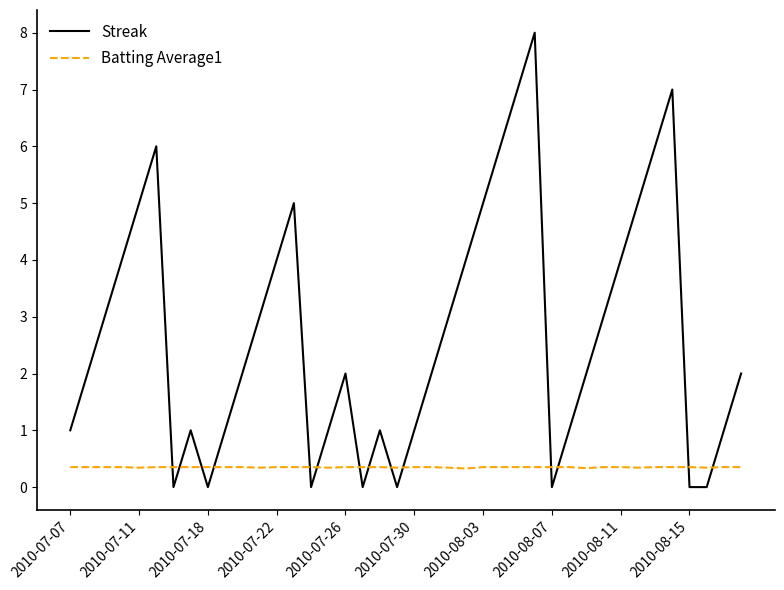

Which series has the largest total across all categories?

Streak